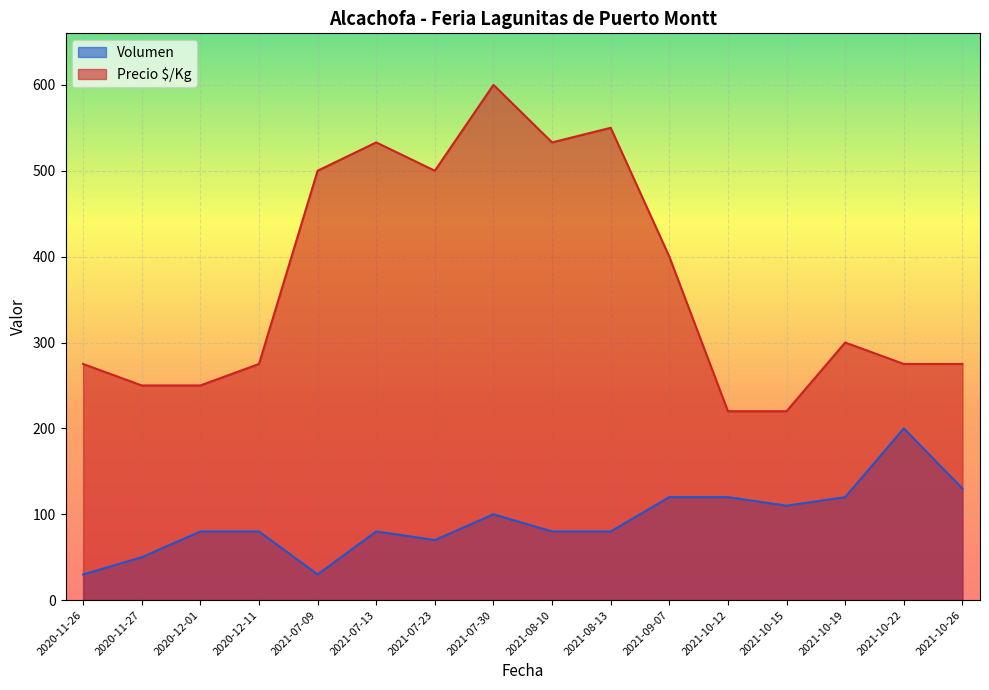

True or false: Volumen and Precio $/Kg cross at least once.

False